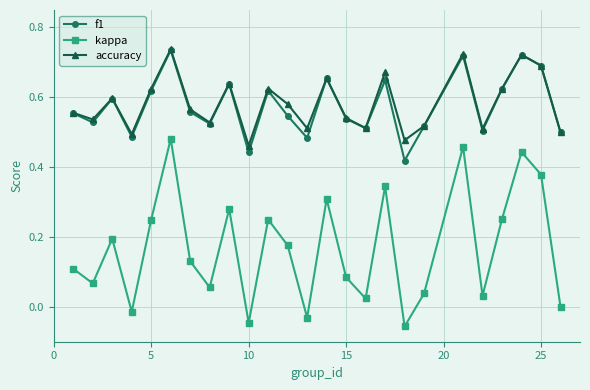

Which series has the widest spread of values?

kappa